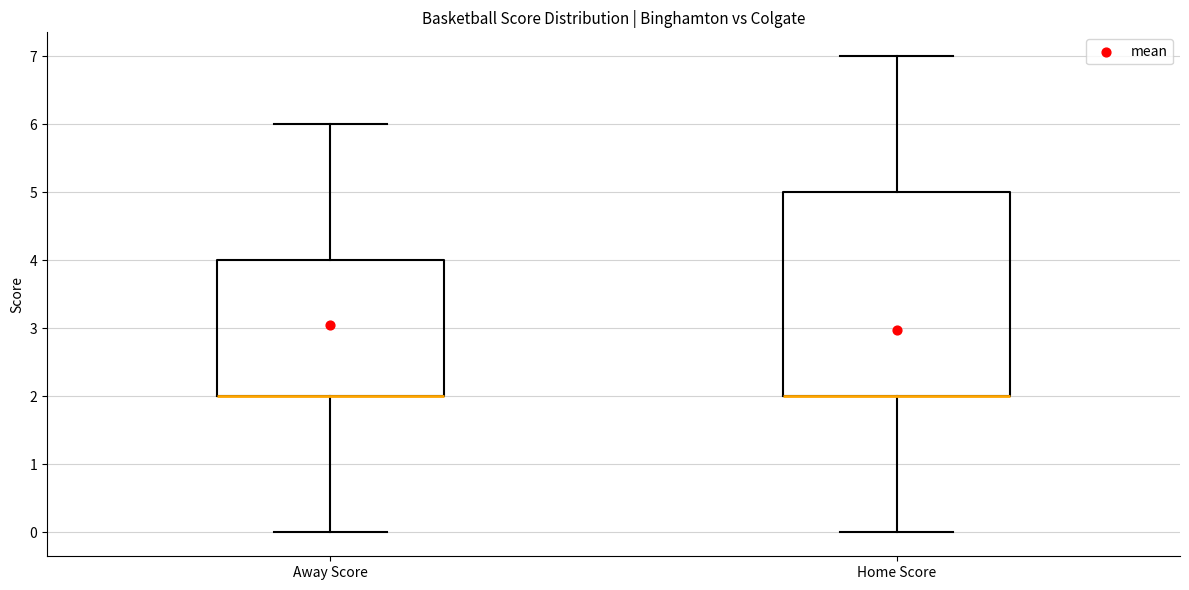

Where is the lower edge of the box for Home Score on the y-axis? The values are not printed on the chart, so give them approximately, as read against the axis.

2